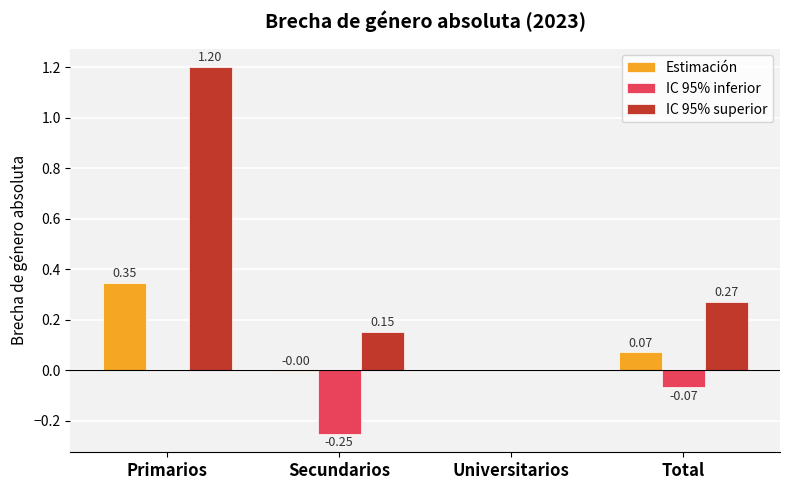

At which category is the sum across all series the highest?

Primarios